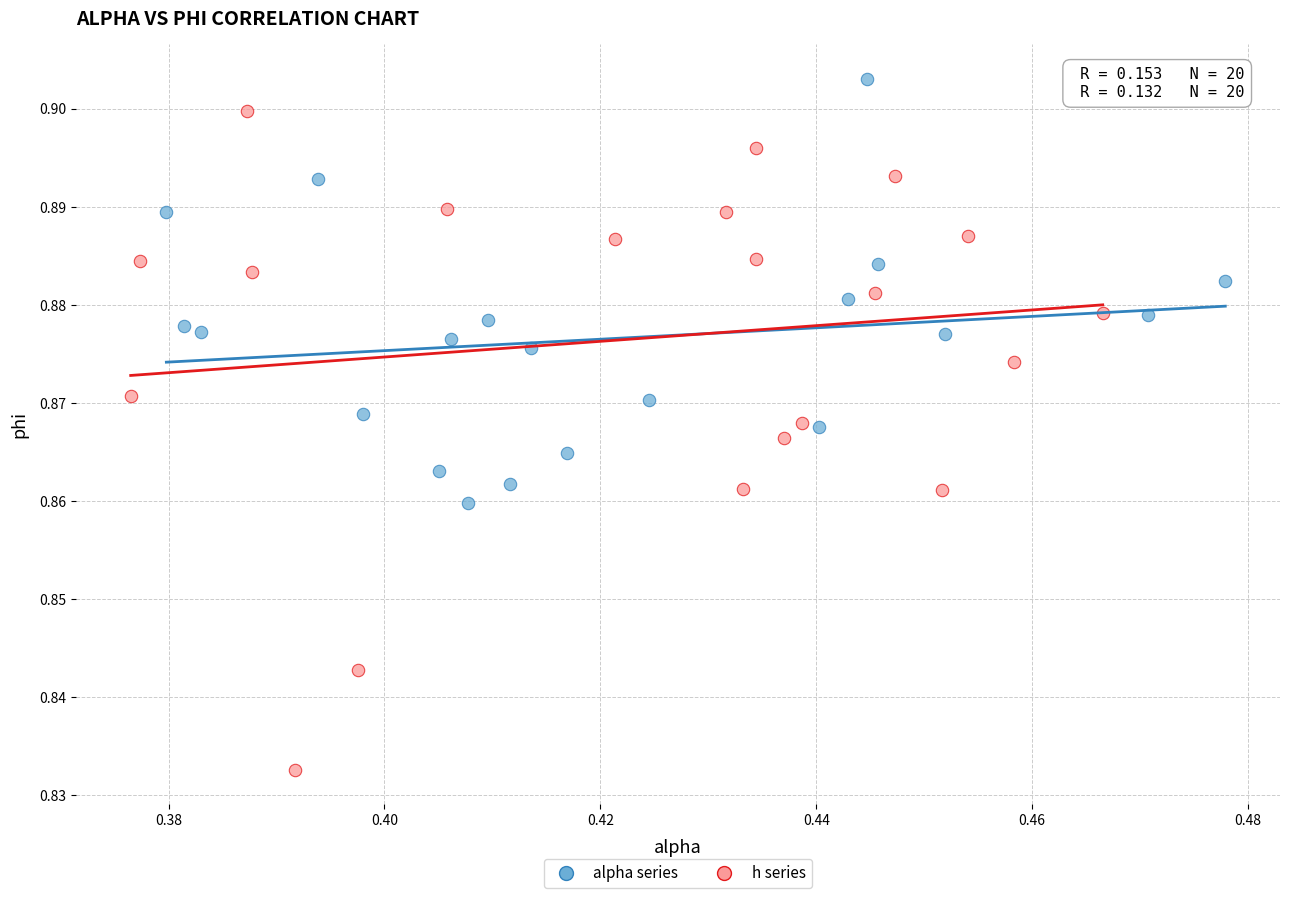

Which series contains the lowest Y value?

h series